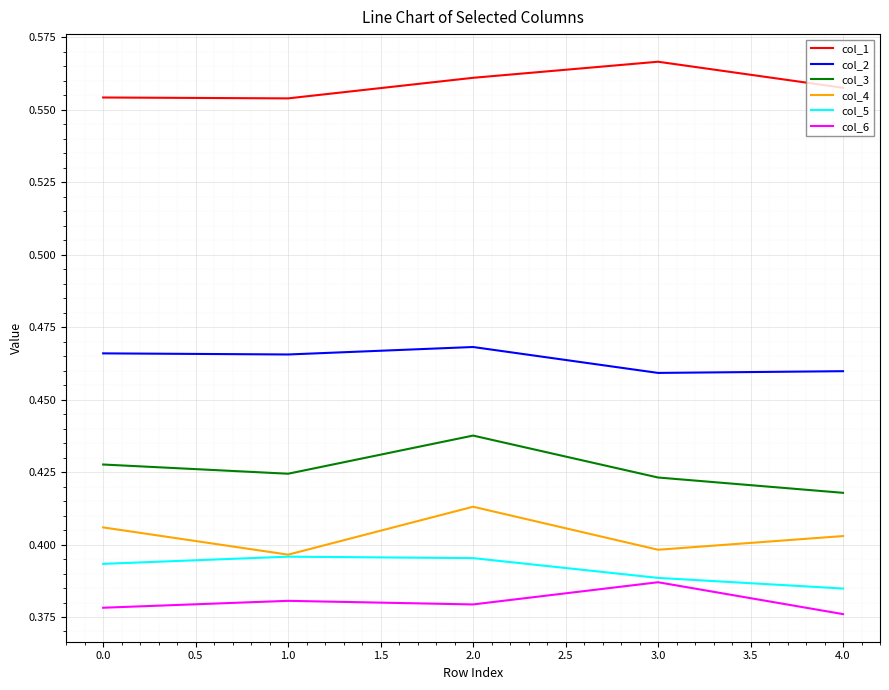

At which category does the chart reach its peak across all series?

3.0